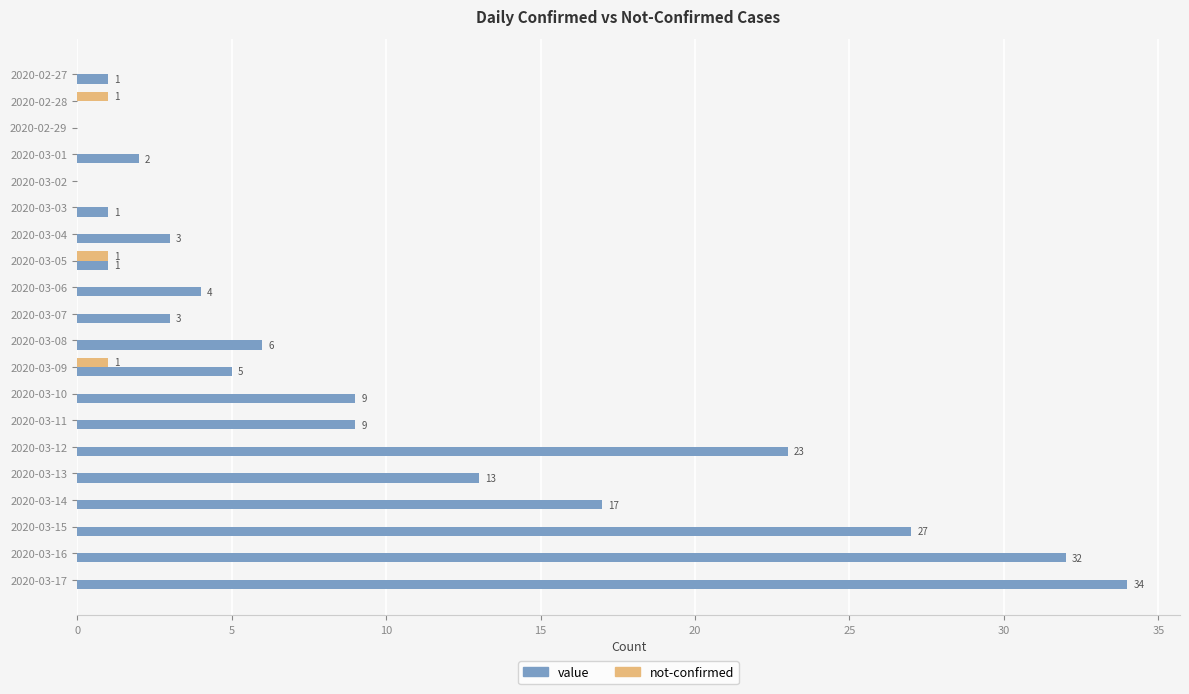

What is the maximum value for value?

34